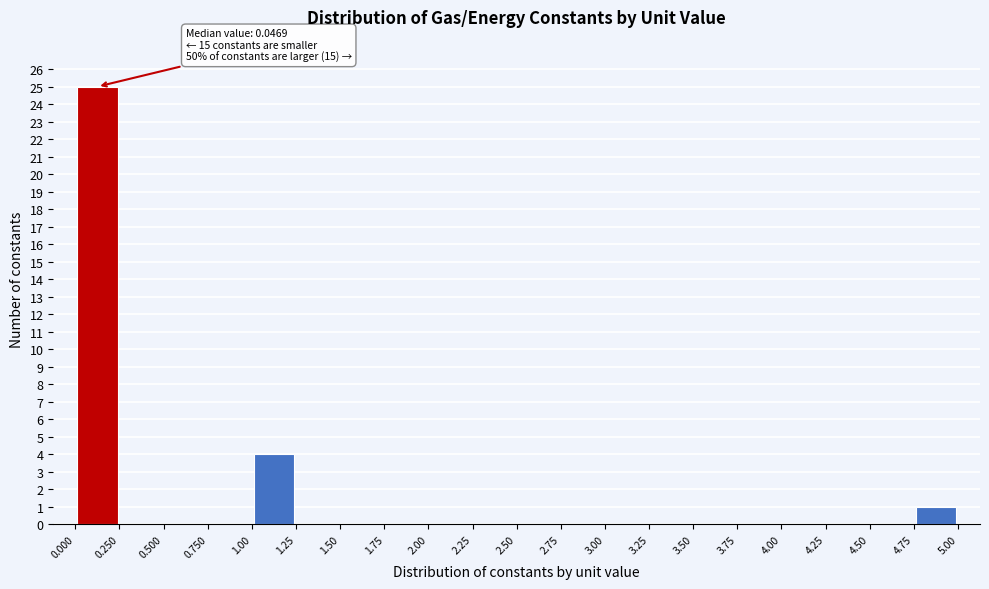

Which range on the x-axis has the tallest bar?

0.000 to 0.250